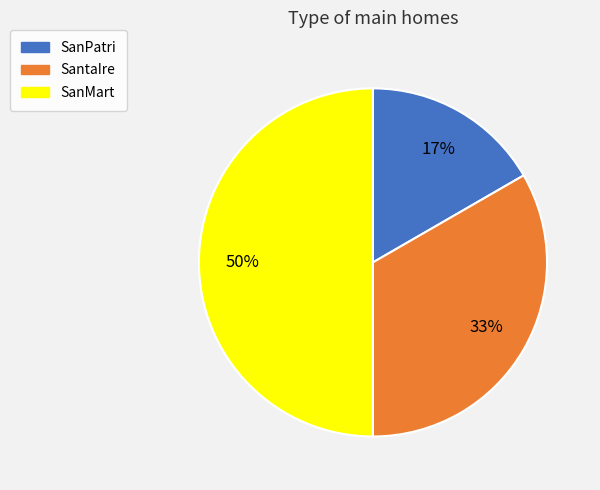

Combined, do SanMart and SantaIre account for over 50%?

Yes